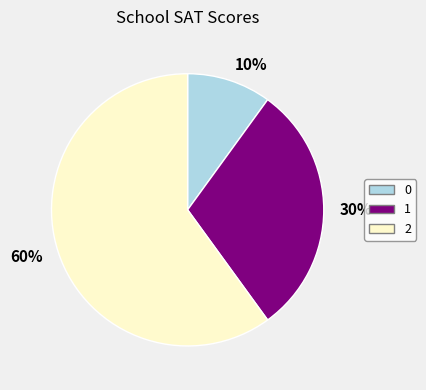

Which category has the biggest portion of the pie?

60%